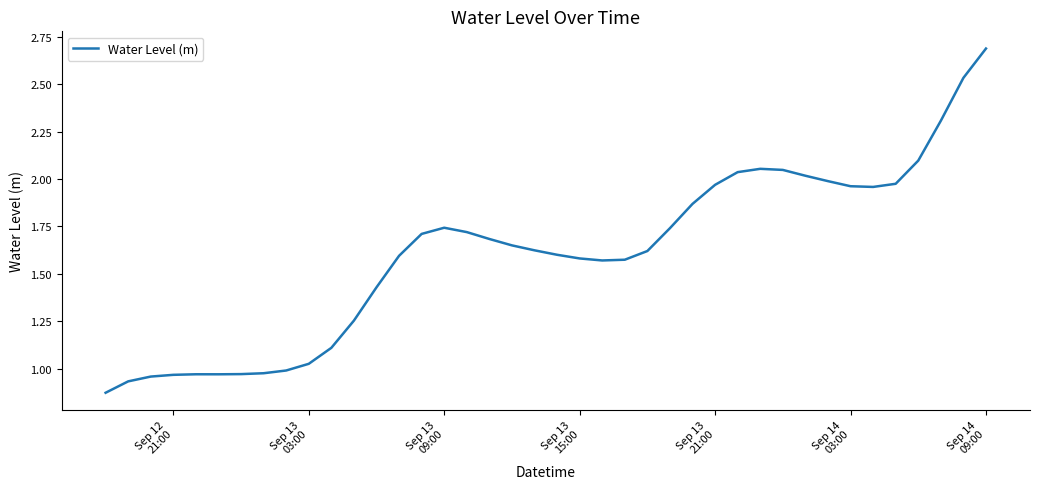

What is the difference between the maximum and minimum values?

1.8